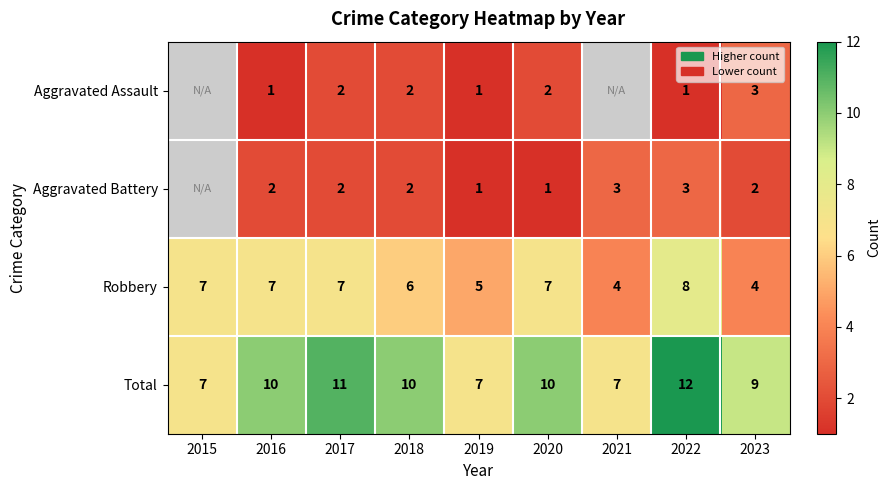

What is the maximum value shown in the chart?

12.0